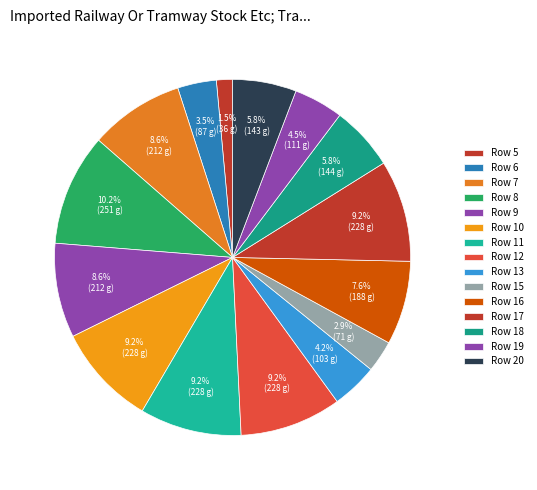

What percentage is NOT represented by Row 18?

94.2%